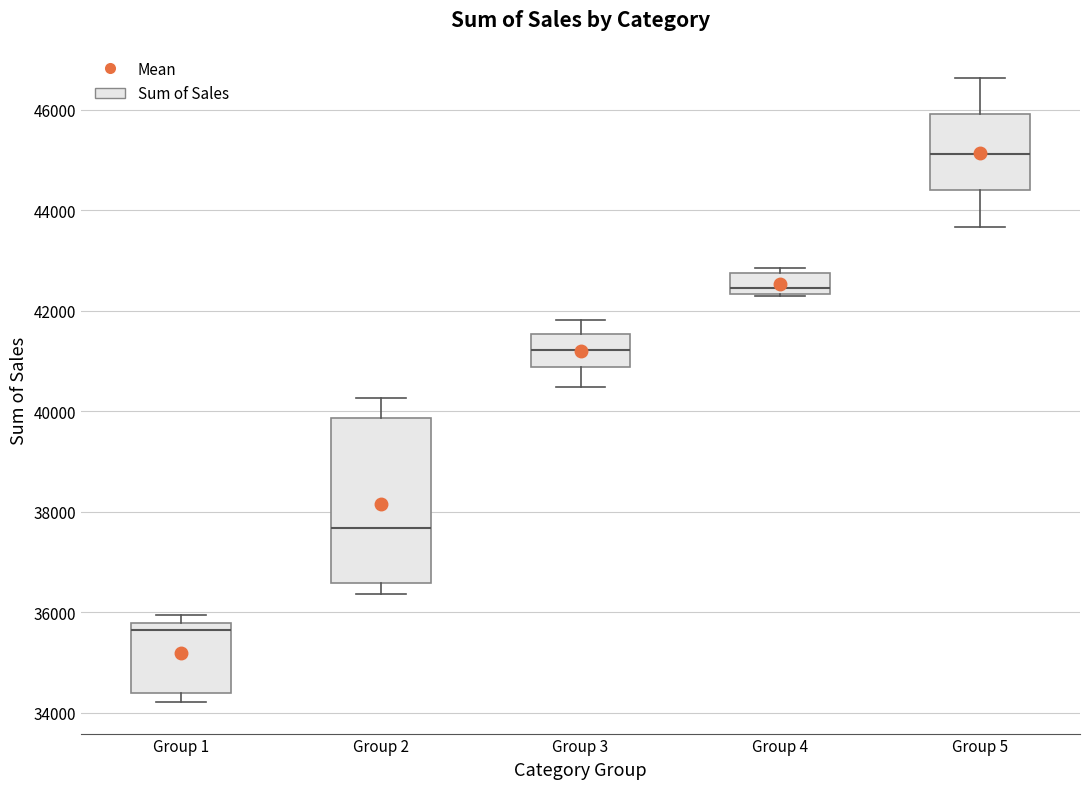

Which box's median line is the lowest?

Group 1